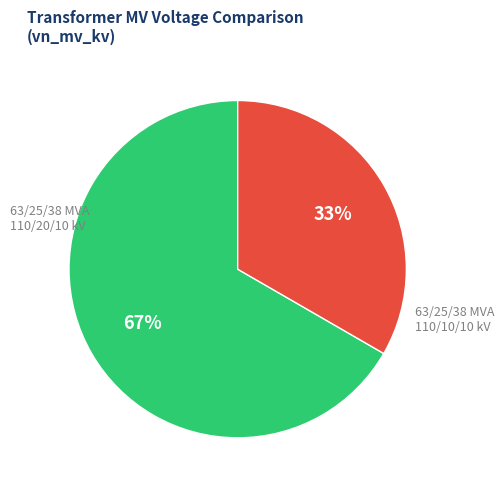

To the nearest percent, what is the average slice percentage?

50%